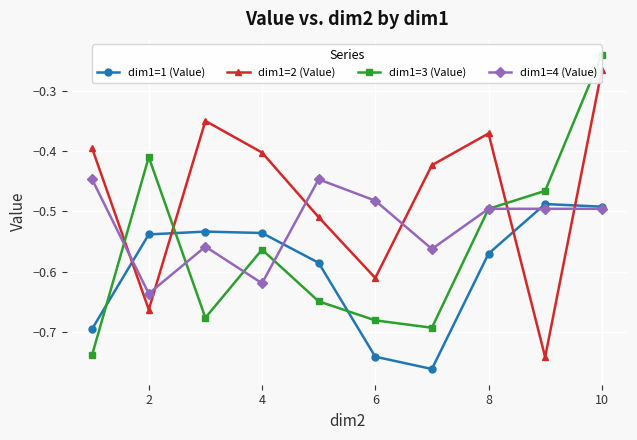

What is the sum of all dim1=2 (Value) values?

-4.7